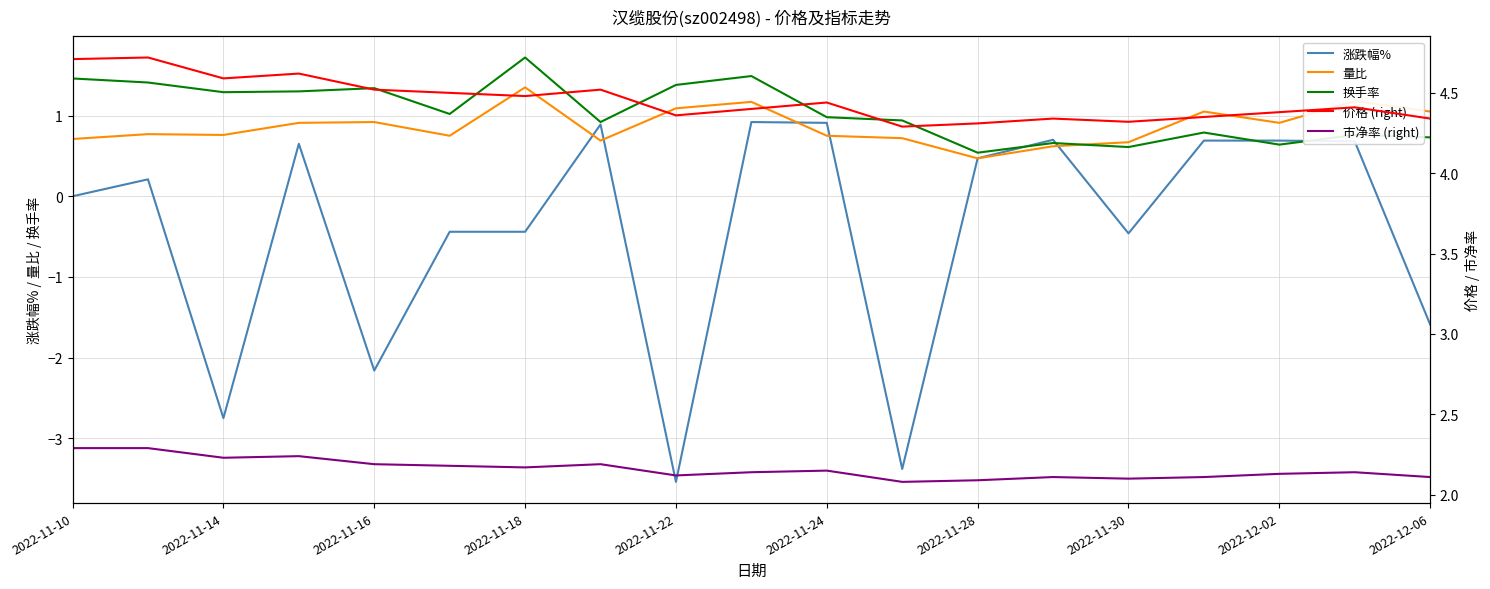

Is this an area chart (filled region under the line)?

No